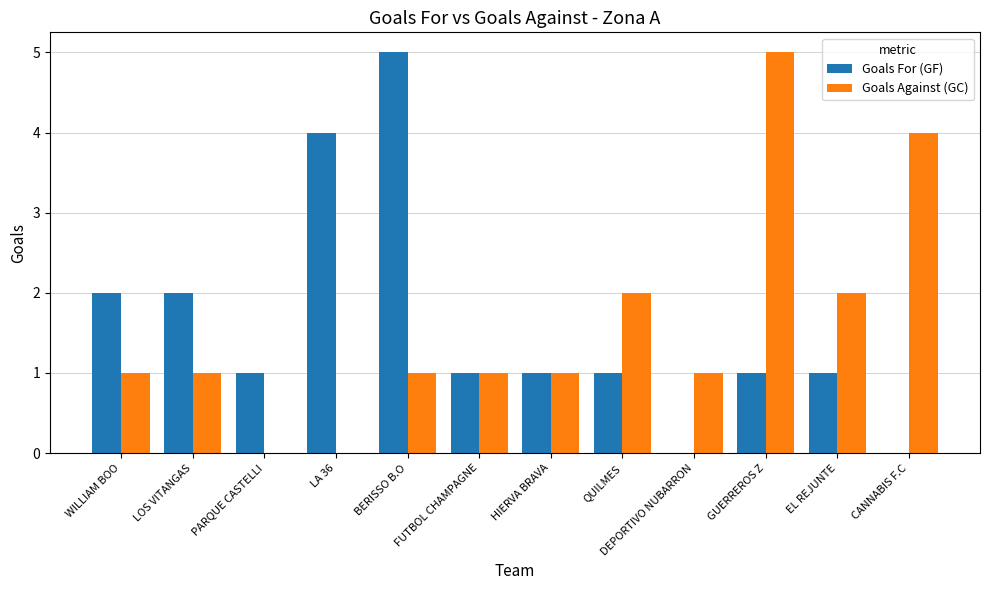

True or false: Goals Against (GC) has a value of -2 at PARQUE CASTELLI.

False